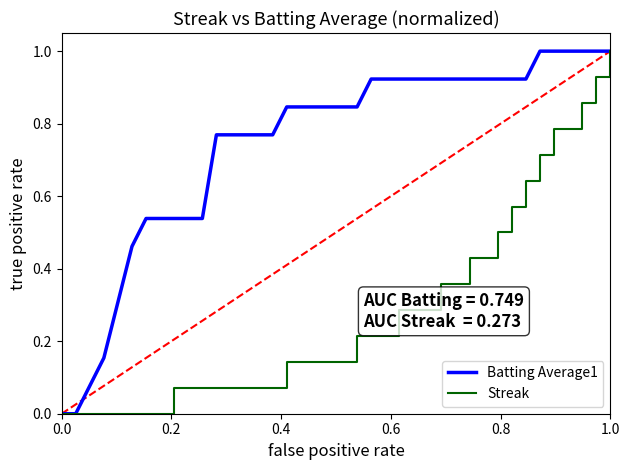

List the series in order of their overall mean, lowest first.

Streak, Batting Average1